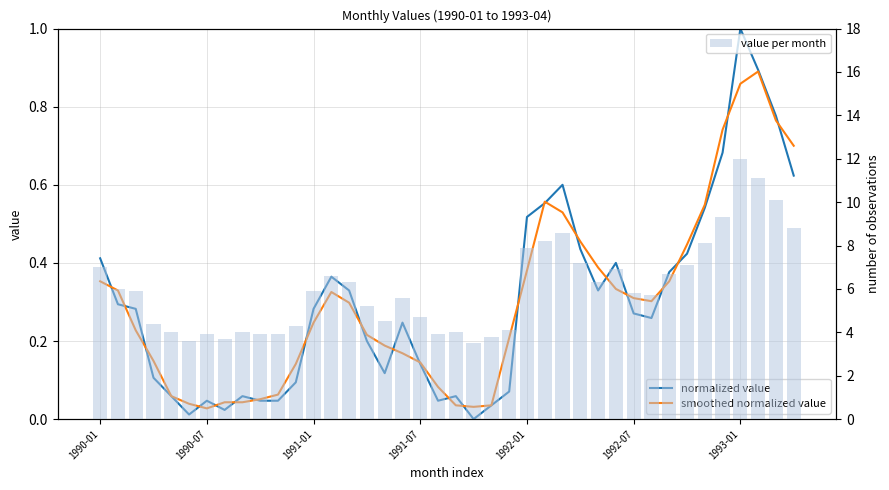

Is it true that smoothed normalized value equals 0.6 at 1990-01?

False